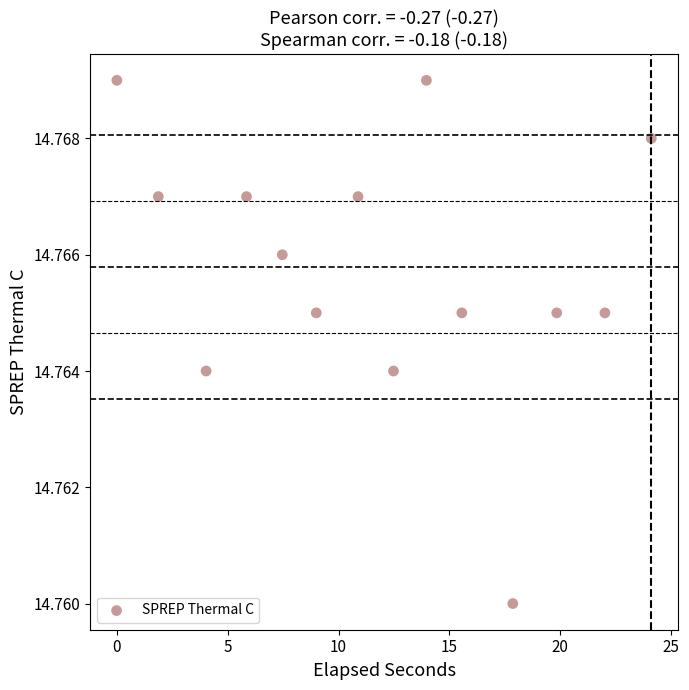

What is the range of X values (max minus min)?

24.1